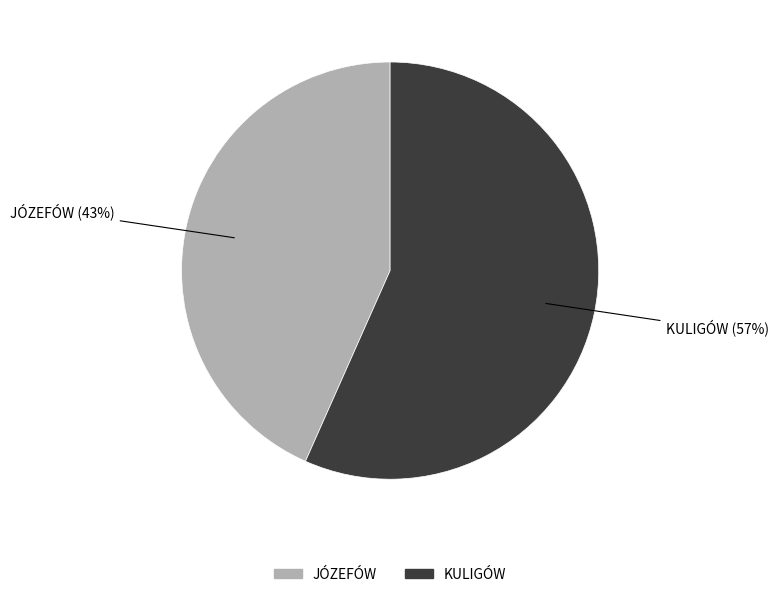

Is there a majority slice in this chart?

Yes